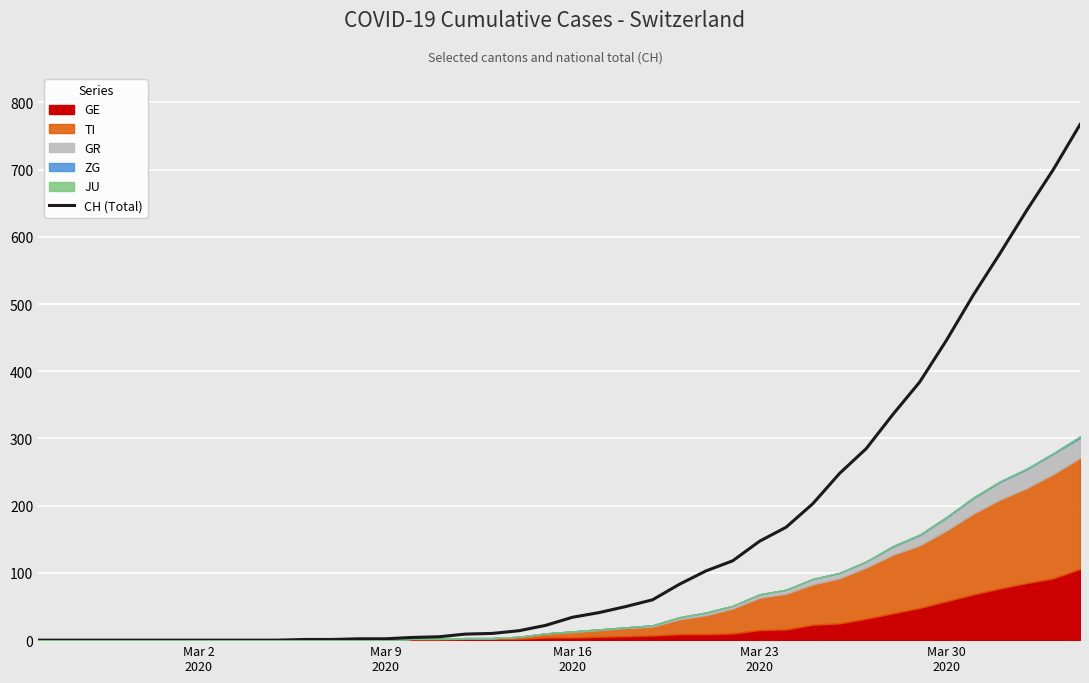

Reading right to left, transcribe all the data shown in this chart.

767	700	639	575	513	446	384	336	285	248	203	168	147	118	103	83	60	50	41	34	22	14	10	9	5	4	2	2	1	1	0	0	0	0	0	0	0	0	0	0